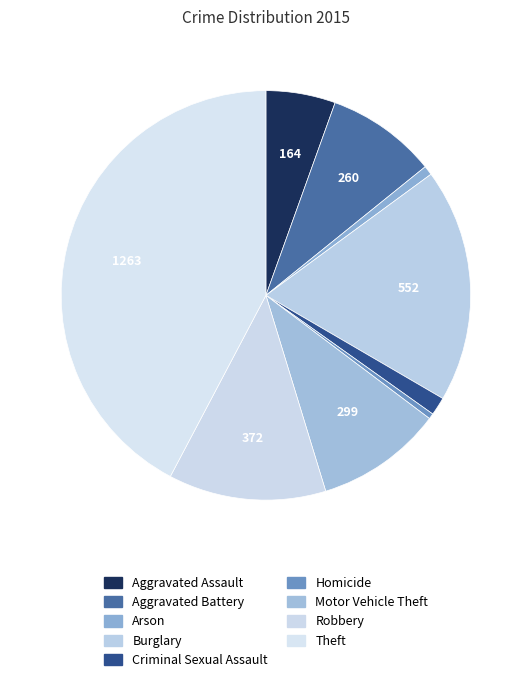

How many segments does this pie chart have?

9